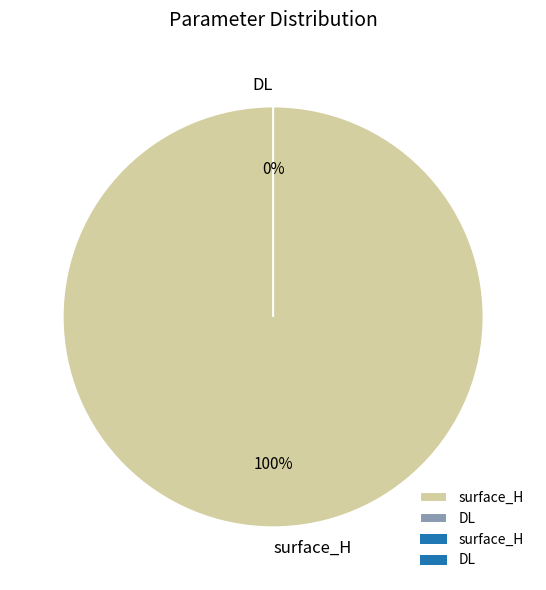

What percentage do surface_H and DL together represent?

100.0%